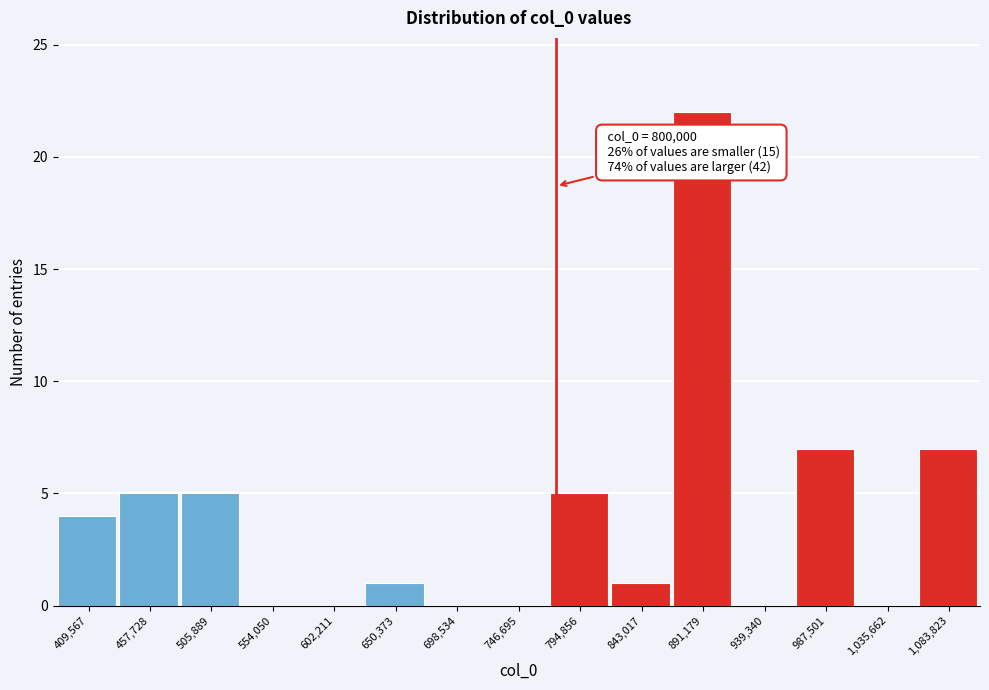

Reading left to right, extract all data points from this chart.

409,567=4	457,728=5	505,889=5	554,050=0	602,211=0	650,373=1	698,534=0	746,695=0	794,856=5	843,017=1	891,179=22	939,340=0	987,501=7	1,035,662=0	1,083,823=7